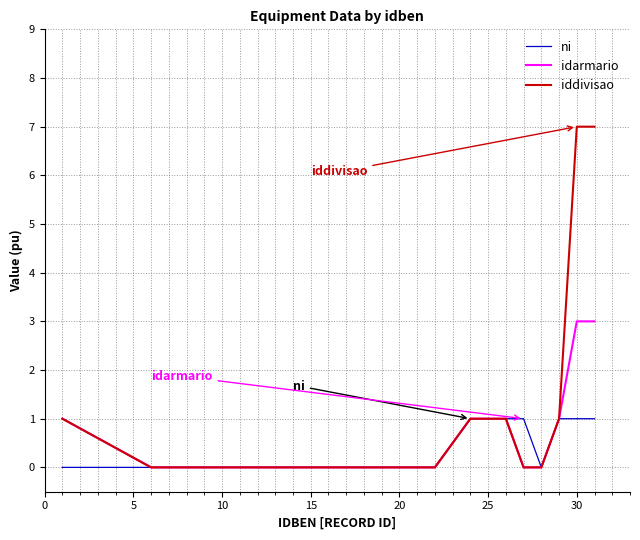

Which series has the largest total across all categories?

iddivisao